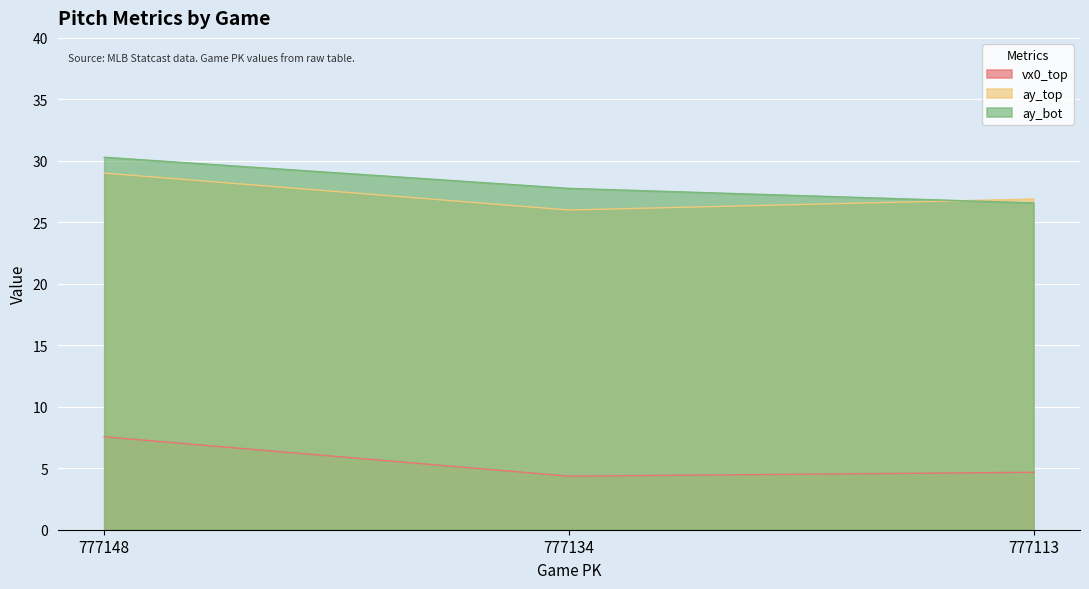

What is the difference between the highest and lowest values at 777113?

22.2